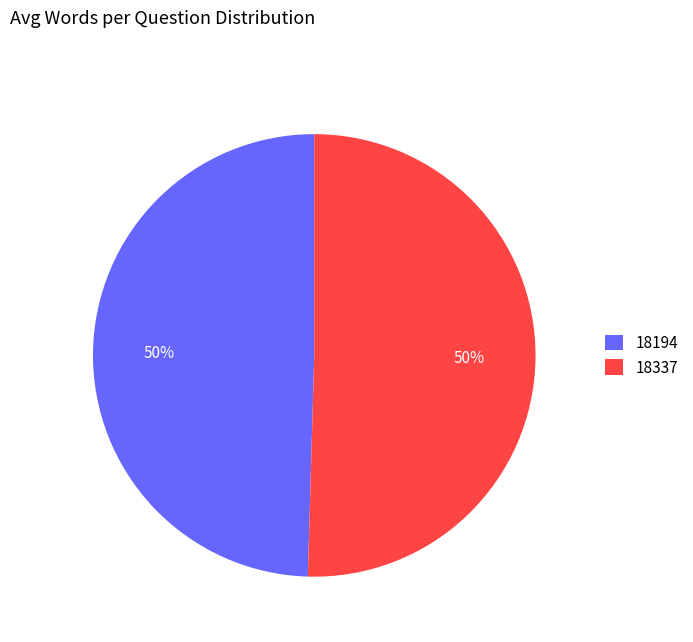

Count the number of slices in the pie.

2